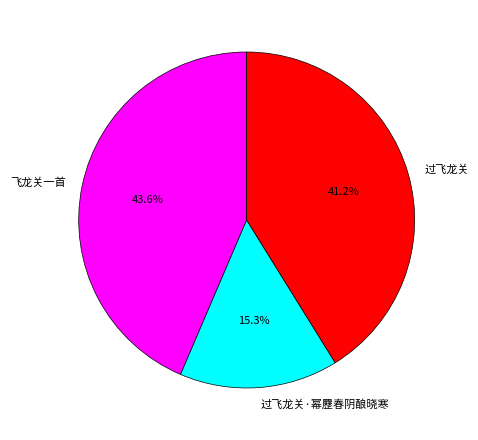

Which slice is the smallest?

过飞龙关·幂䍥春阴酿晓寒